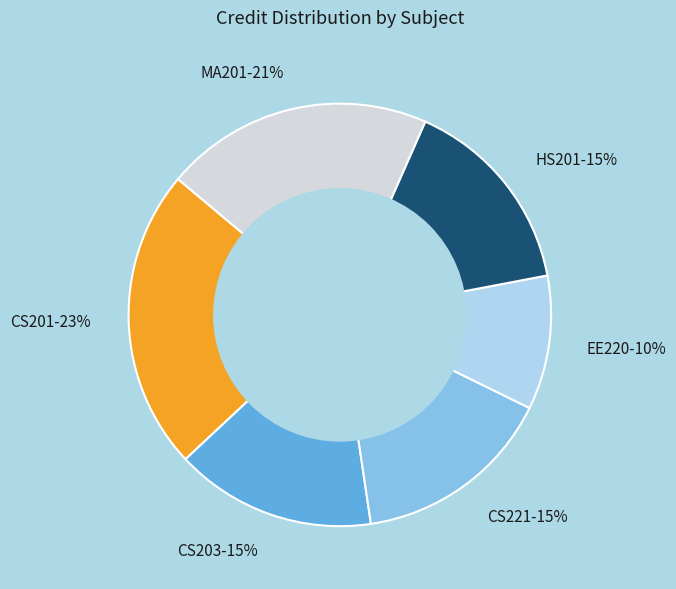

Is it true that EE220 is 10% of the pie?

True